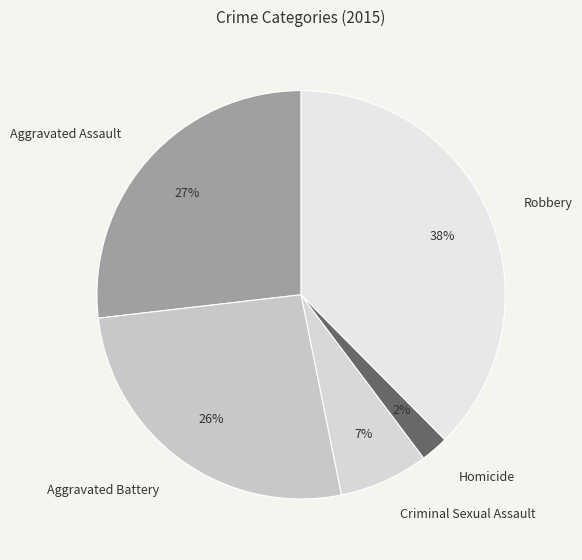

Is the sum of Criminal Sexual Assault and Robbery greater than half?

No